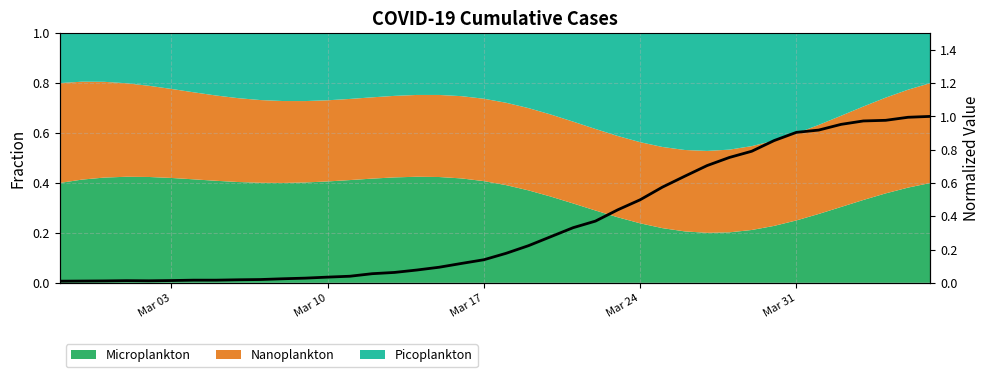

How many lines are shown in the chart?

1